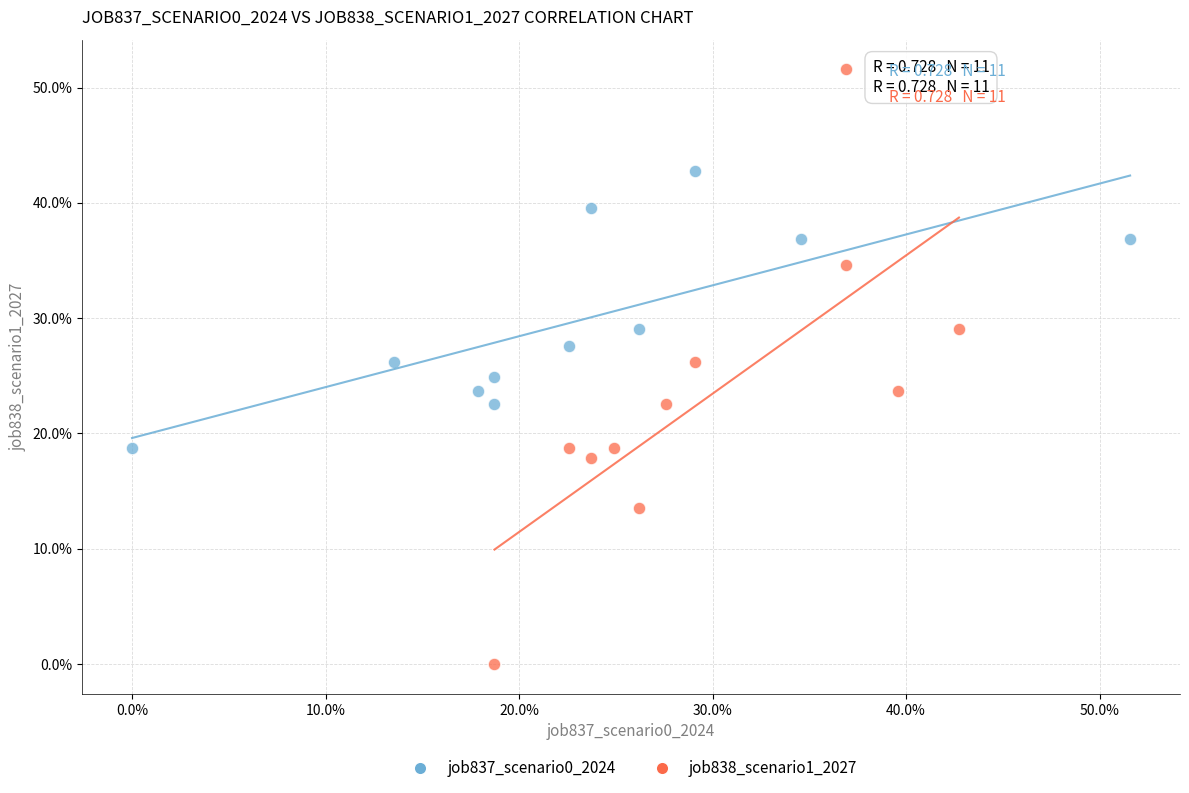

Which series has the largest Y range (max minus min)?

job838_scenario1_2027